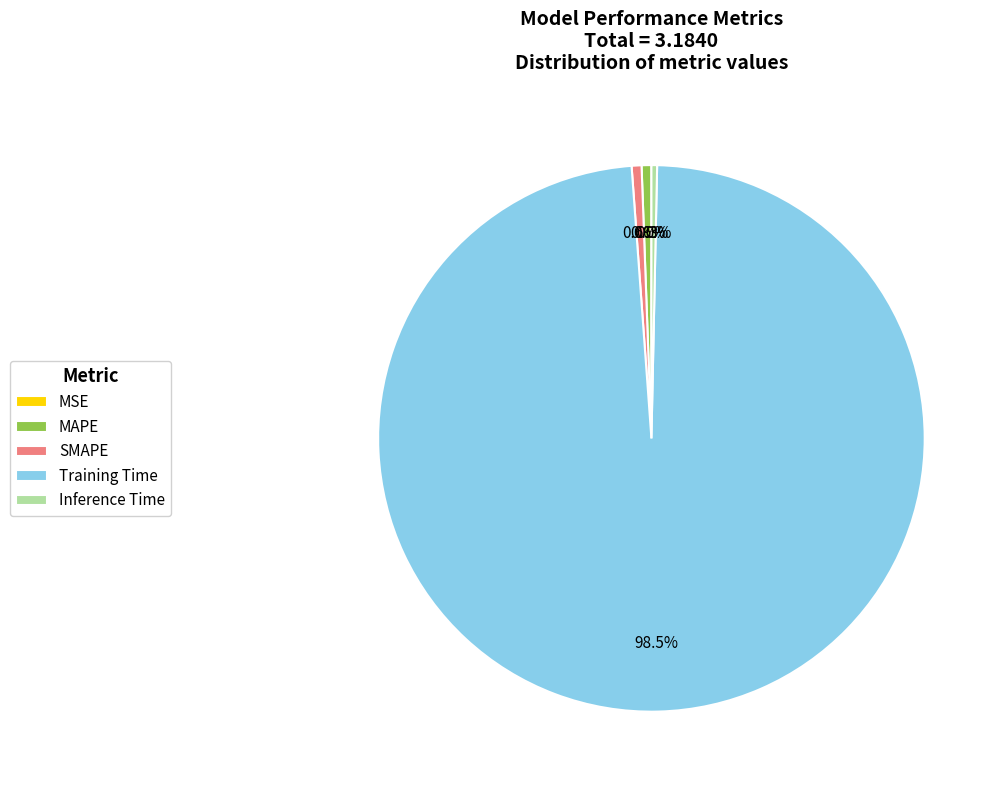

Between SMAPE and Training Time, which is larger?

Training Time